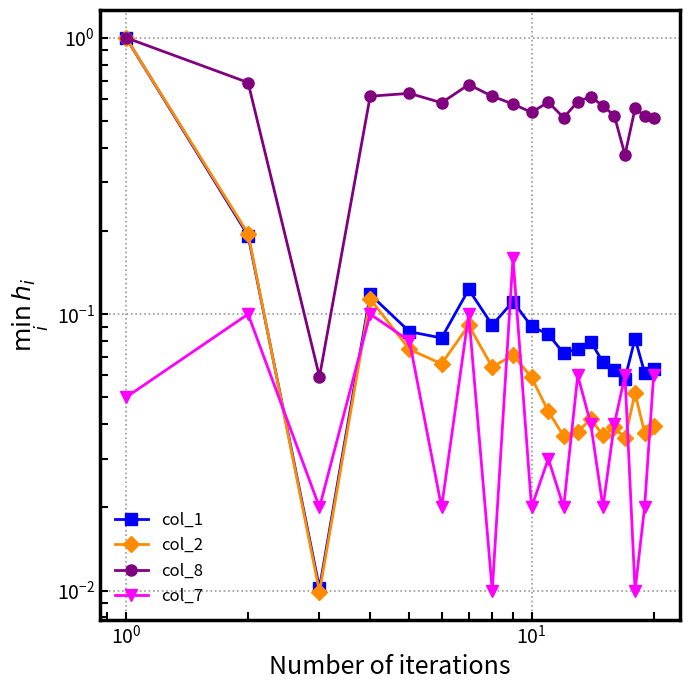

What are all the series names shown in the legend?

col_1, col_2, col_8, col_7